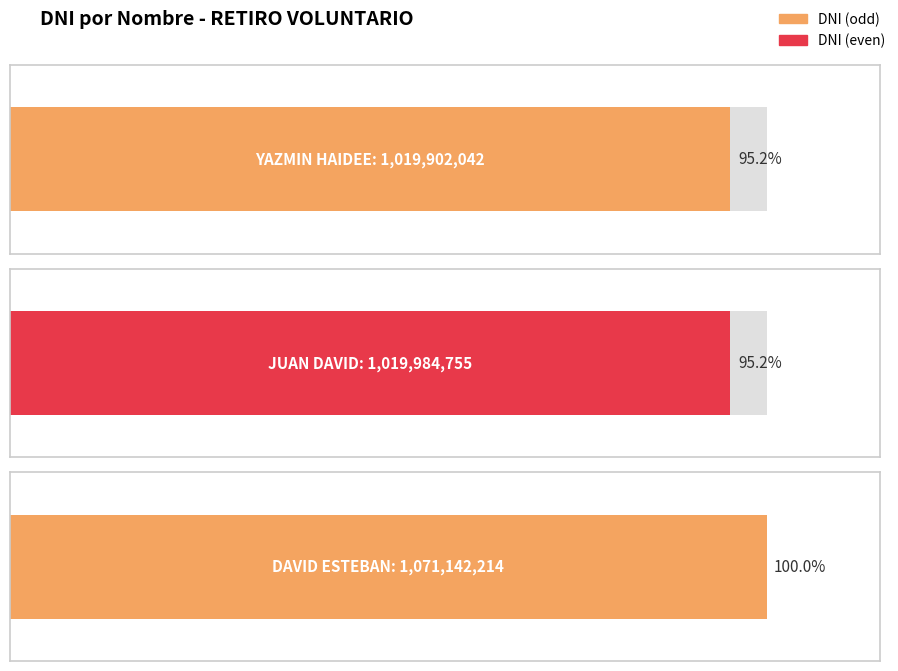

What is the value of the 3rd bar from the left?

1071142214